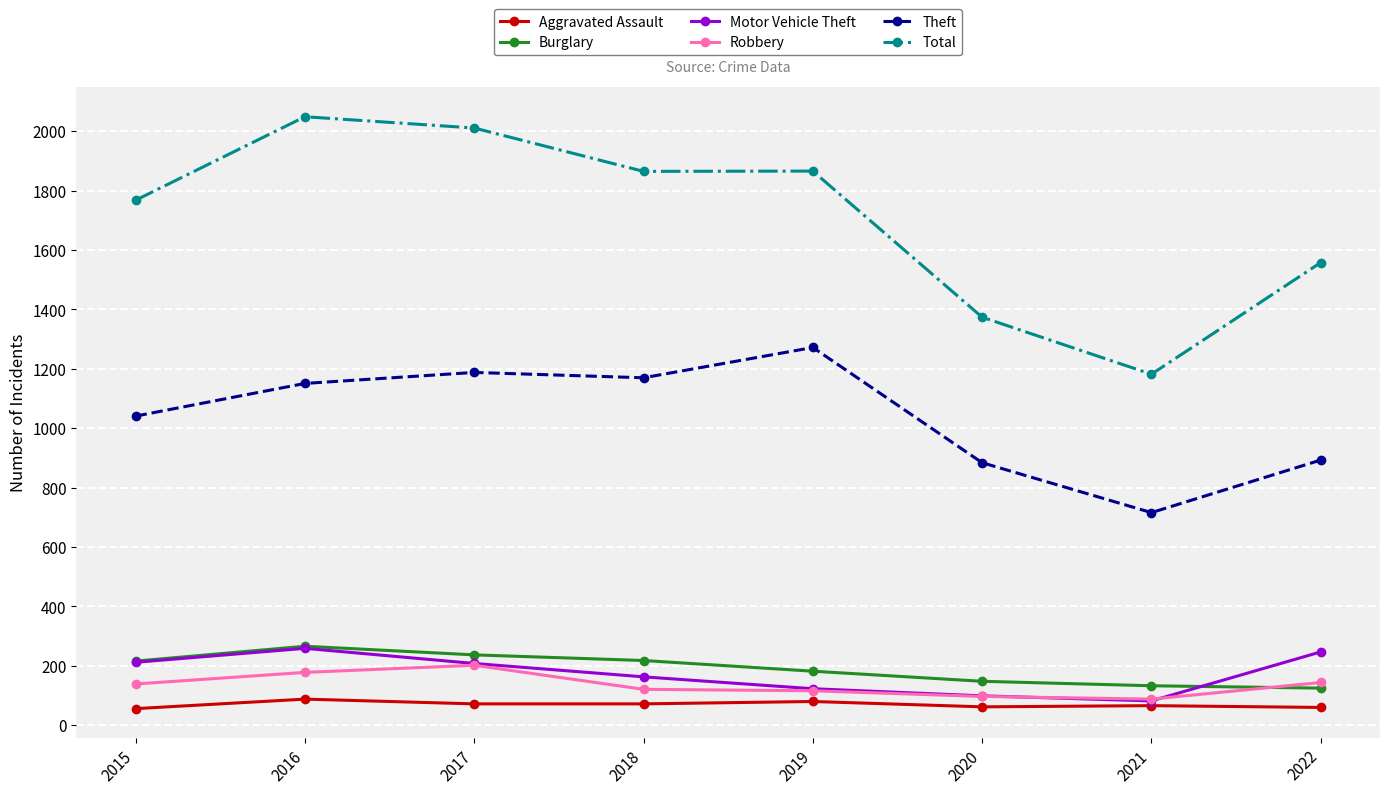

Rank the series at 2022 from highest to lowest value.

Total, Theft, Motor Vehicle Theft, Robbery, Burglary, Aggravated Assault